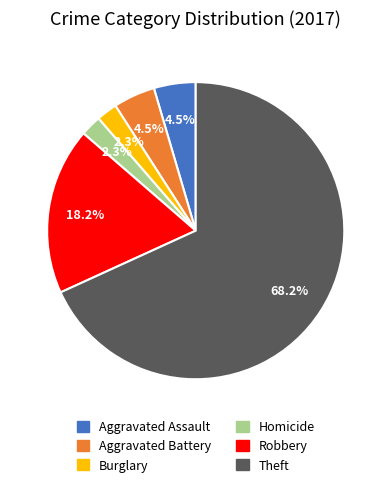

What percentage do Aggravated Assault and Robbery together represent?

22.7%